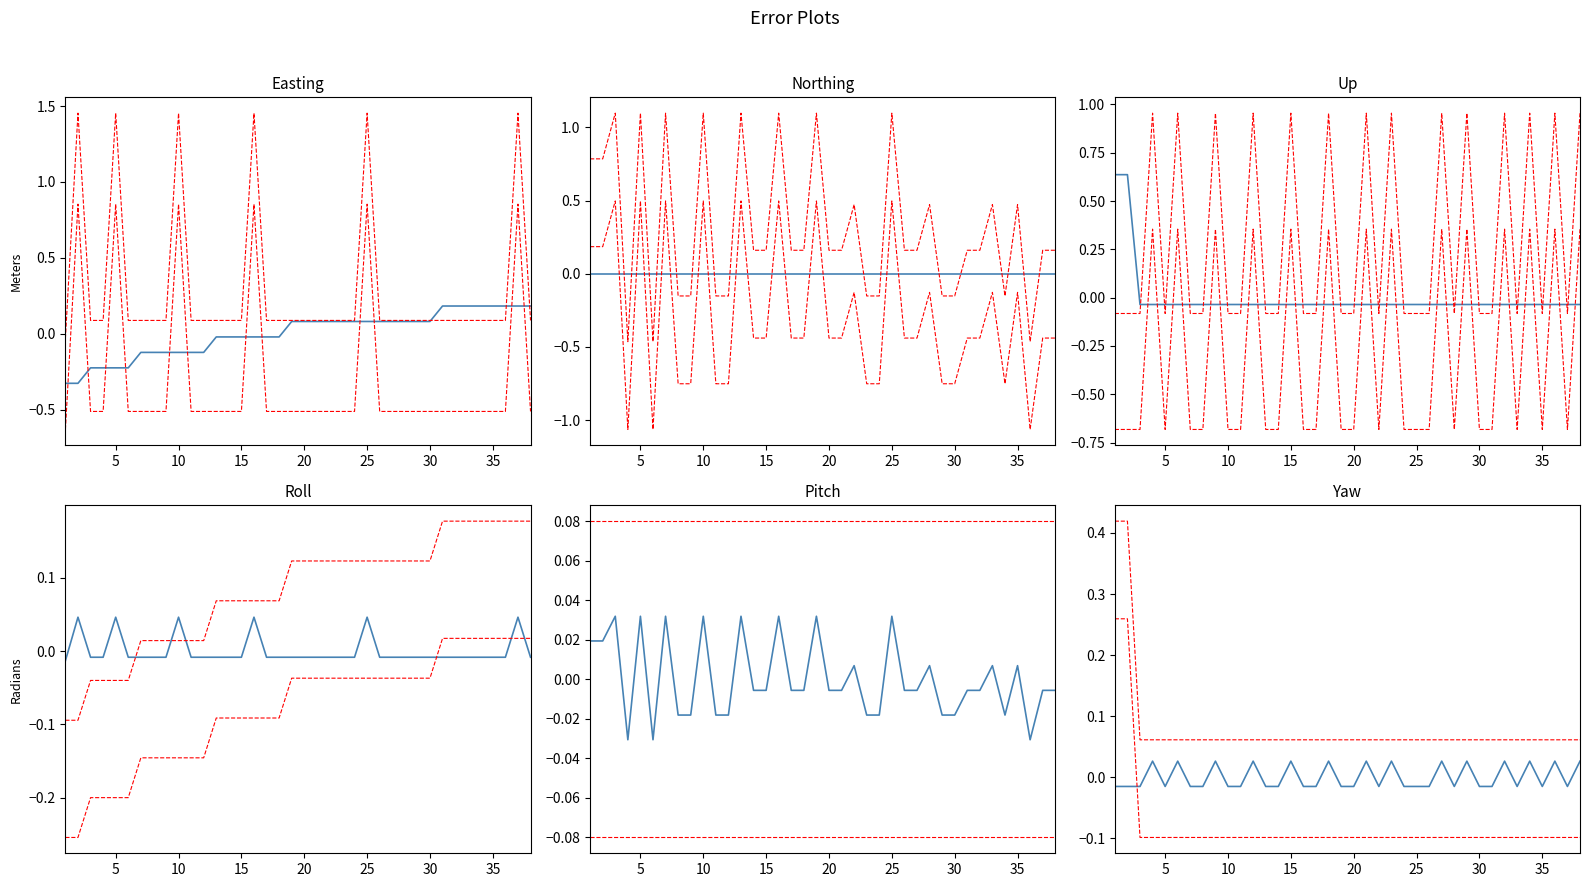

The value of initia_steps at 23 is 0.1. True or false?

False